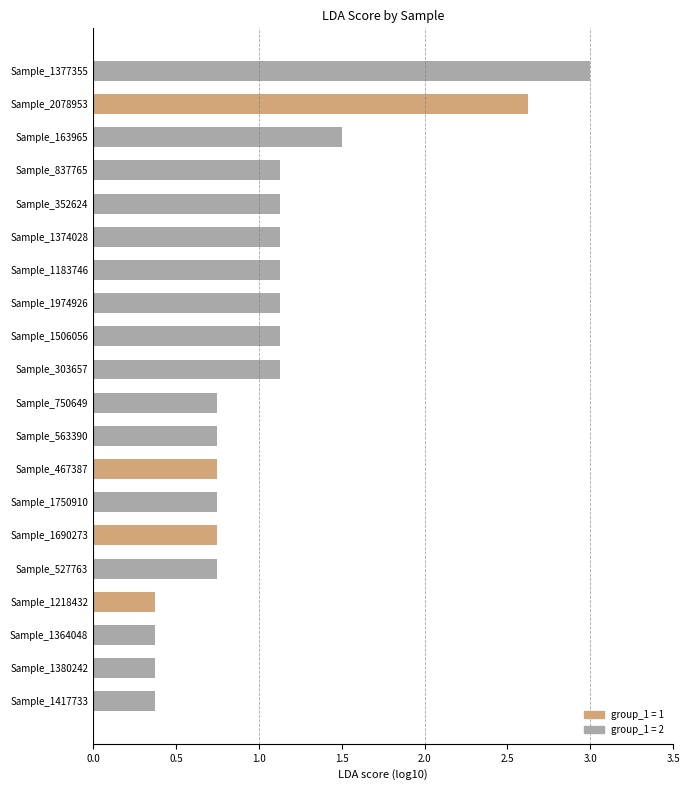

What is the difference between the maximum and minimum values?

2.6